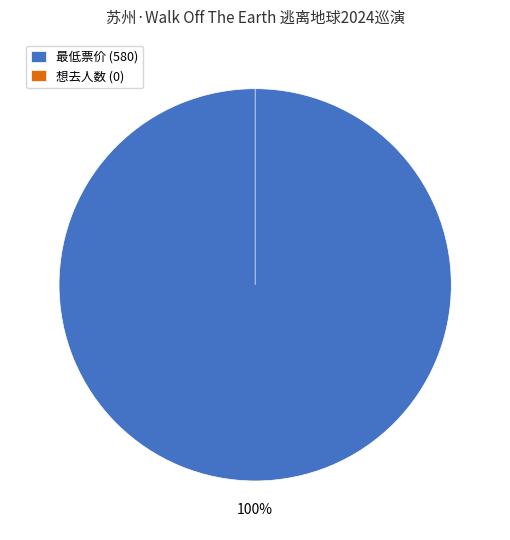

Which slice represents more than half of the pie?

最低票价 (580)